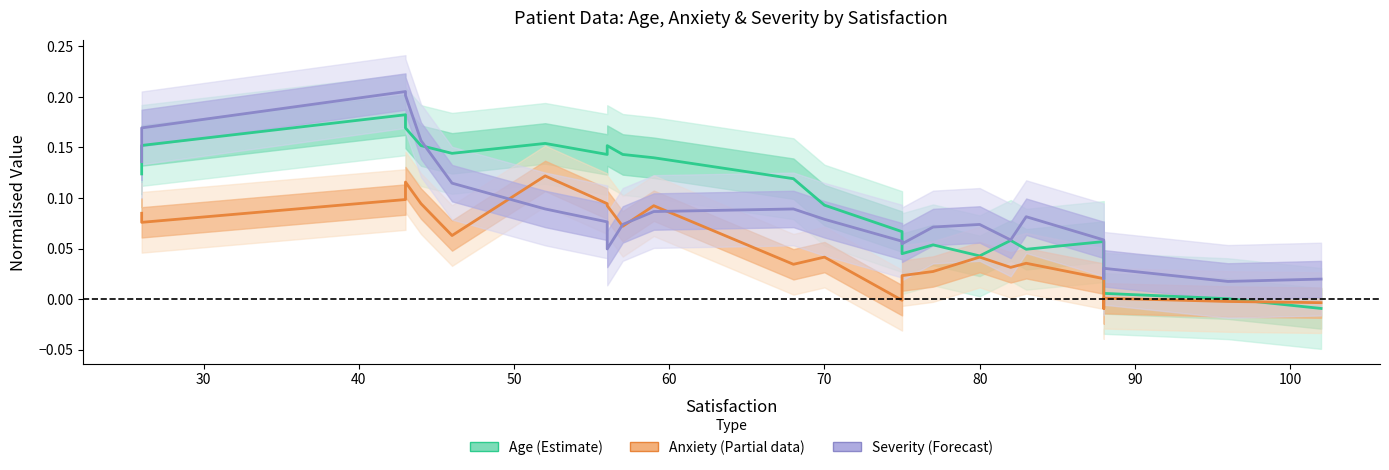

Rank the series by their average value, from highest to lowest.

Age (Estimate), Severity (Forecast), Anxiety (Partial)